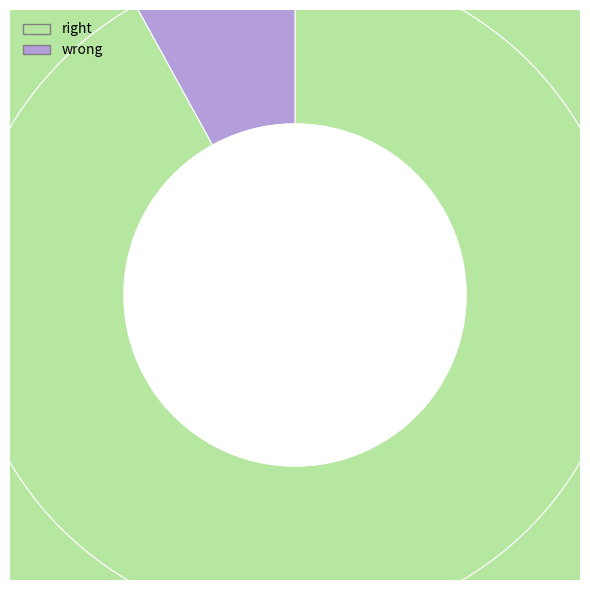

At 8, list the series in order from largest to smallest.

right, wrong